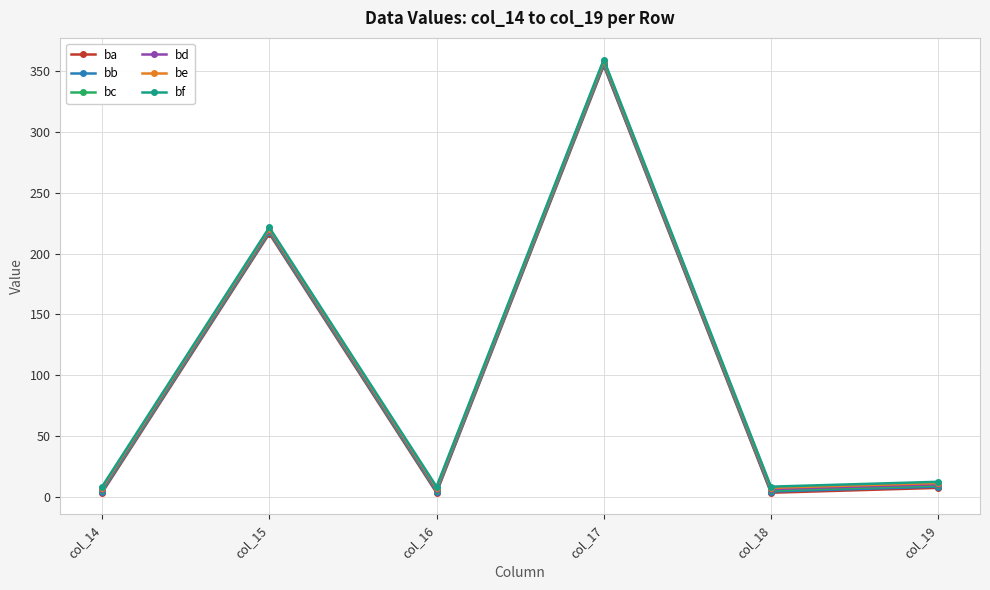

What is the highest value of the bb series?

355.5